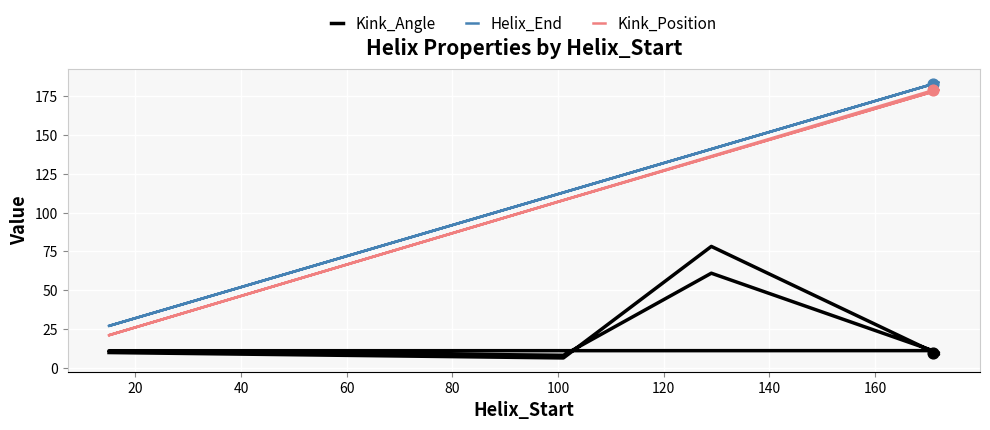

Which series reaches the minimum Y coordinate?

Kink_Angle